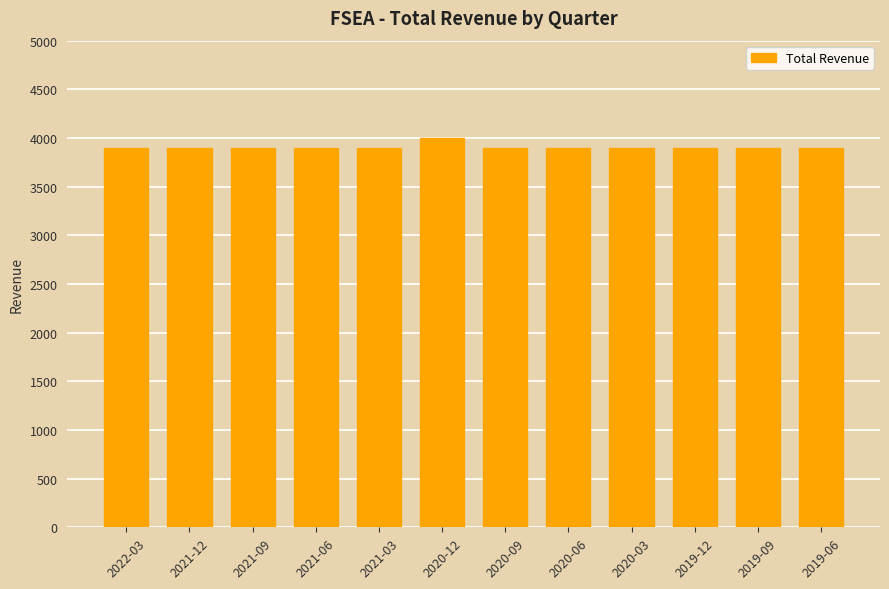

What is the greatest value displayed?

4000